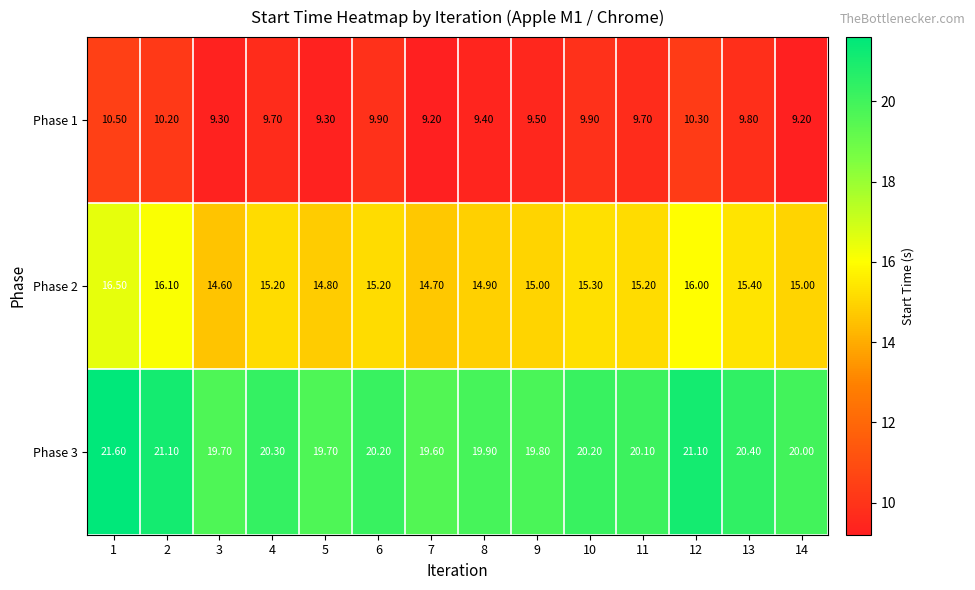

List the series in order of their peak value, highest first.

Phase 3, Phase 2, Phase 1